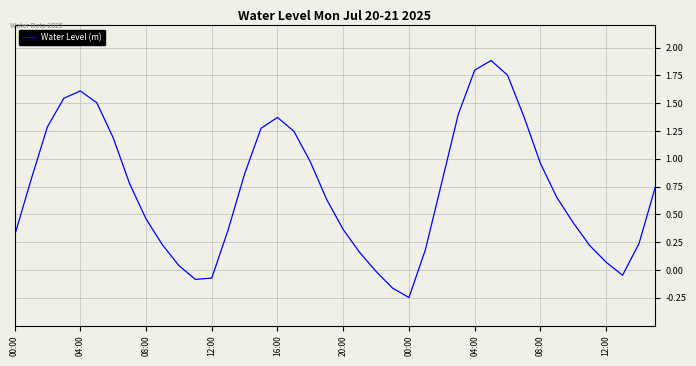

What is the difference between the maximum and minimum values?

2.1